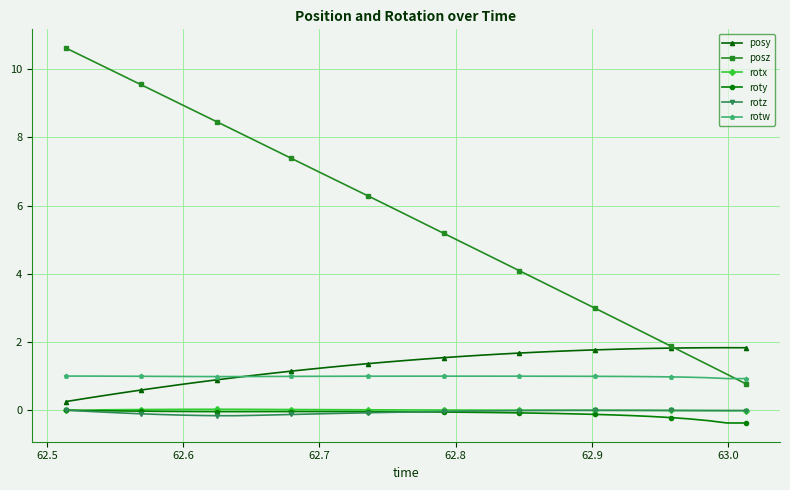

Which series has the largest total across all categories?

posz